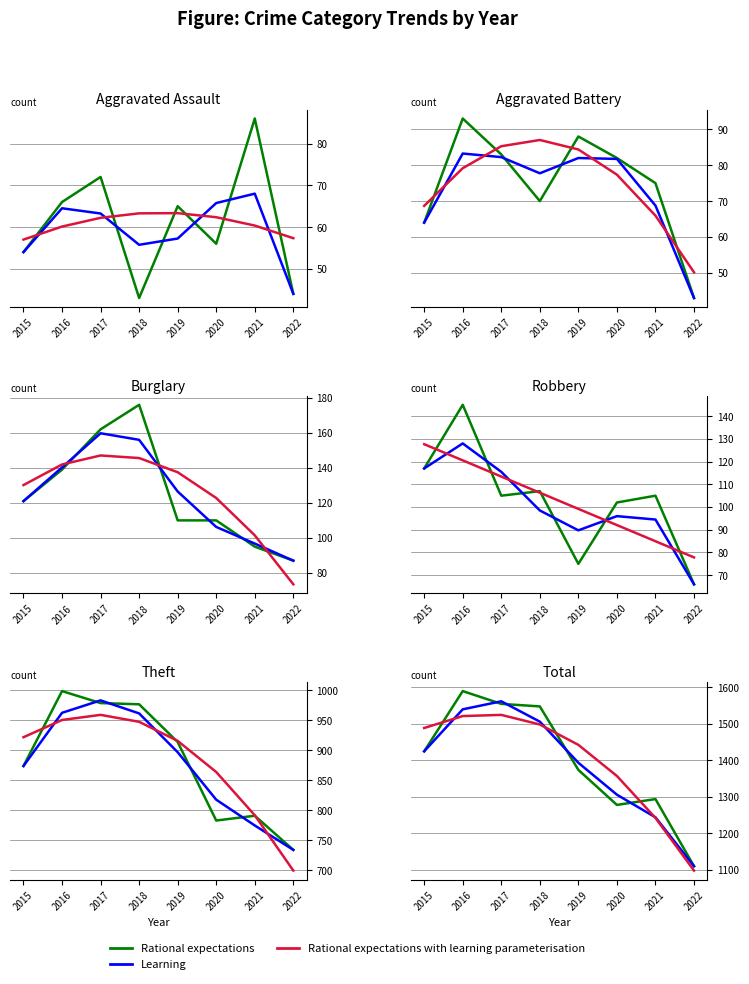

Where is Rational expectations with learning parameterisation nearest to the value 1311?

2020